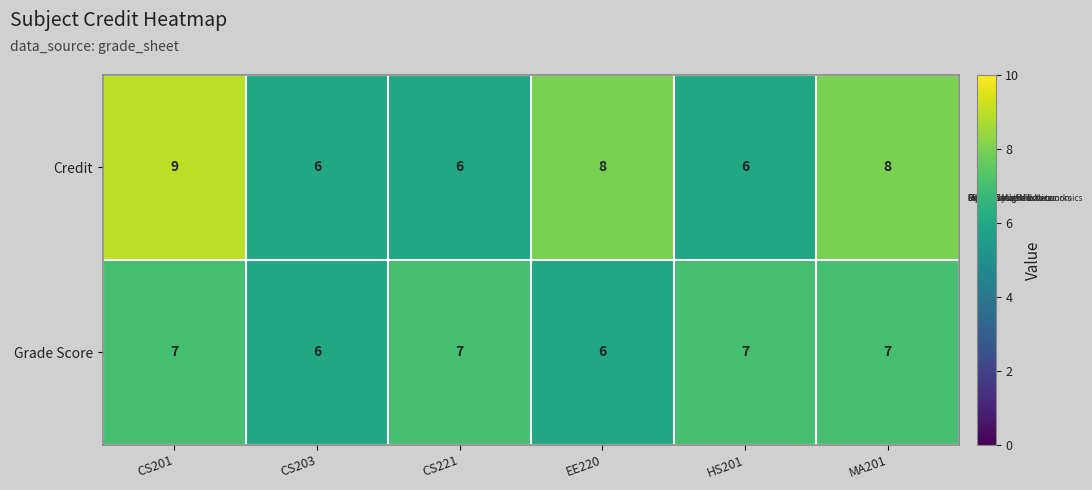

At CS201, list the series in order from largest to smallest.

Credit, Grade Score